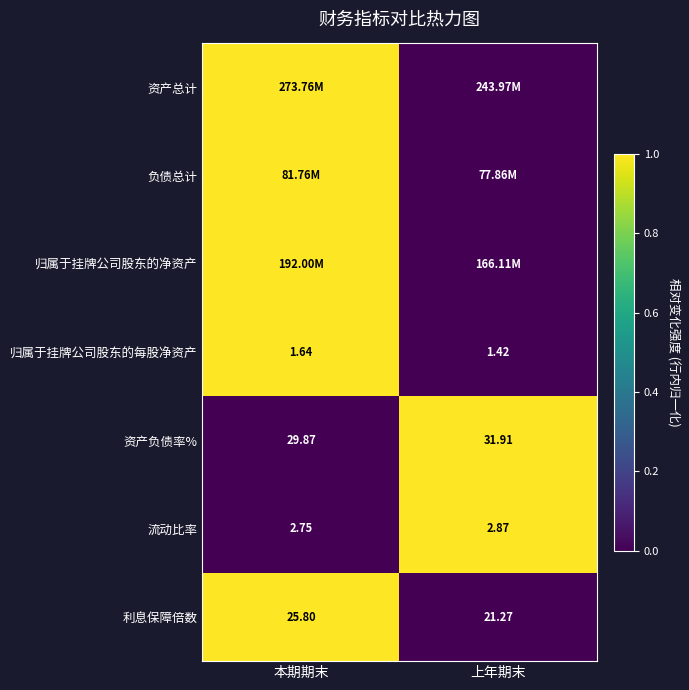

Which category has the highest value in the 资产负债率% series?

上年期末